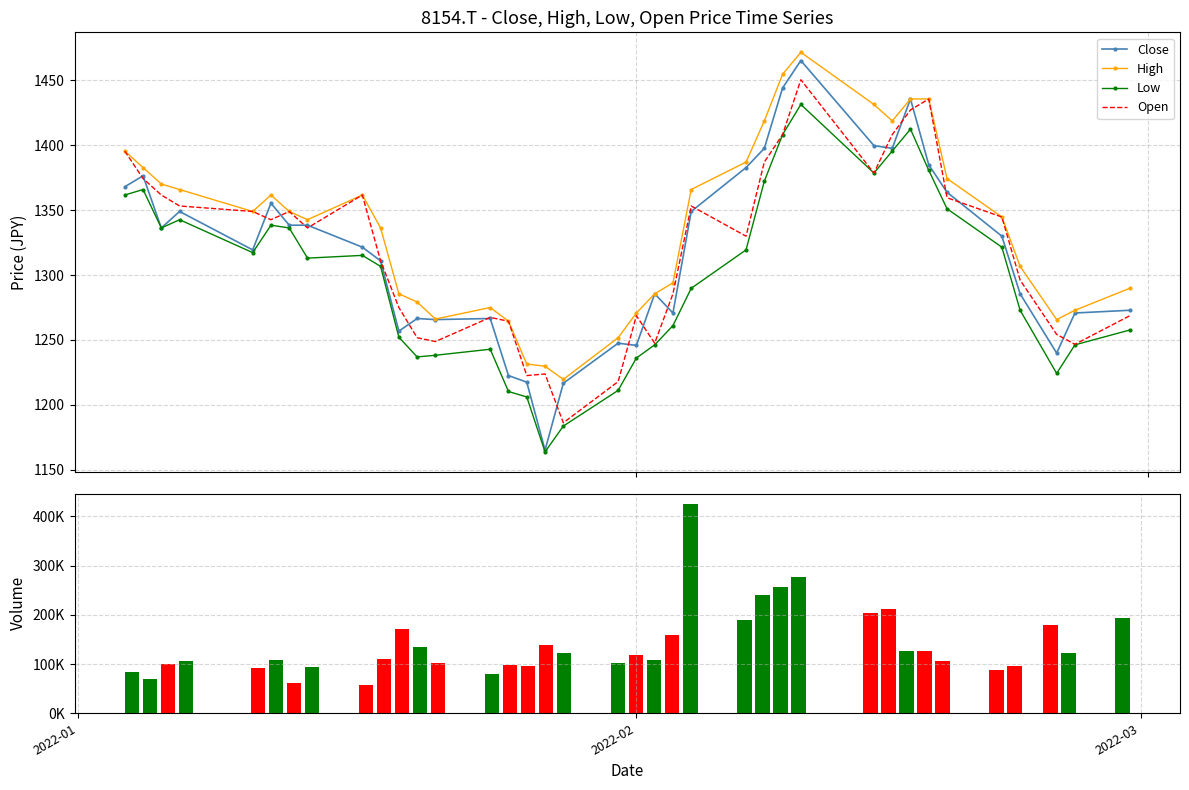

True or false: Low and High intersect in this chart.

False